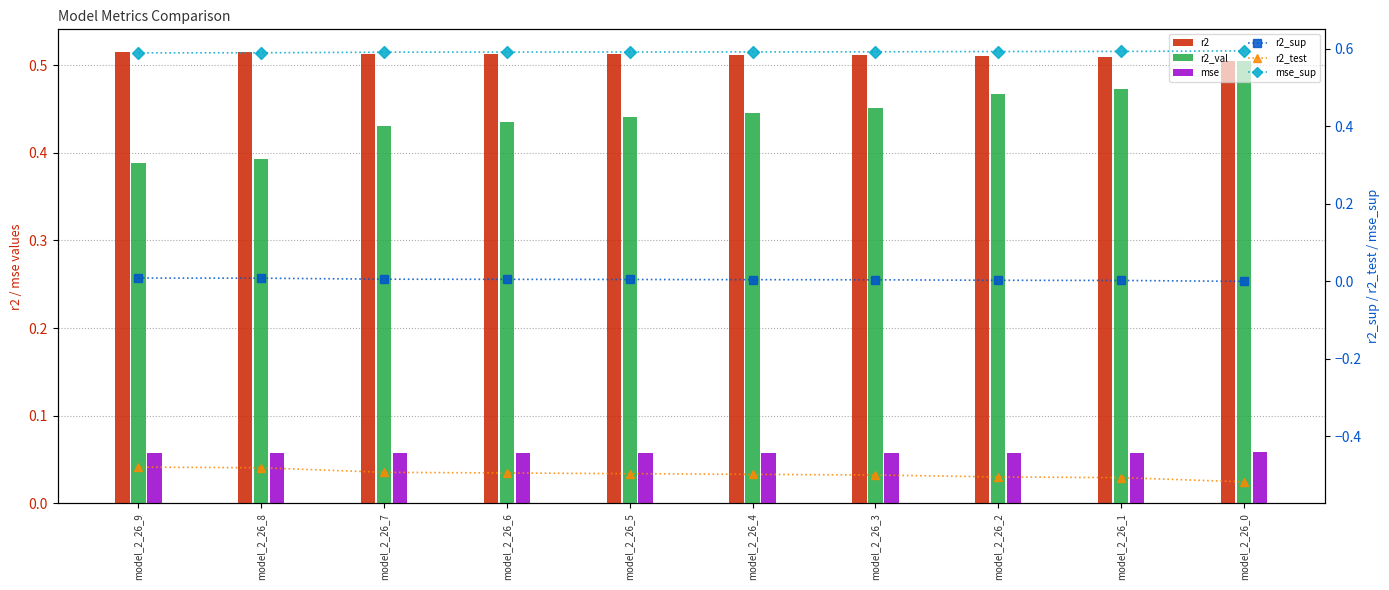

Which series has the widest spread of values?

r2_val